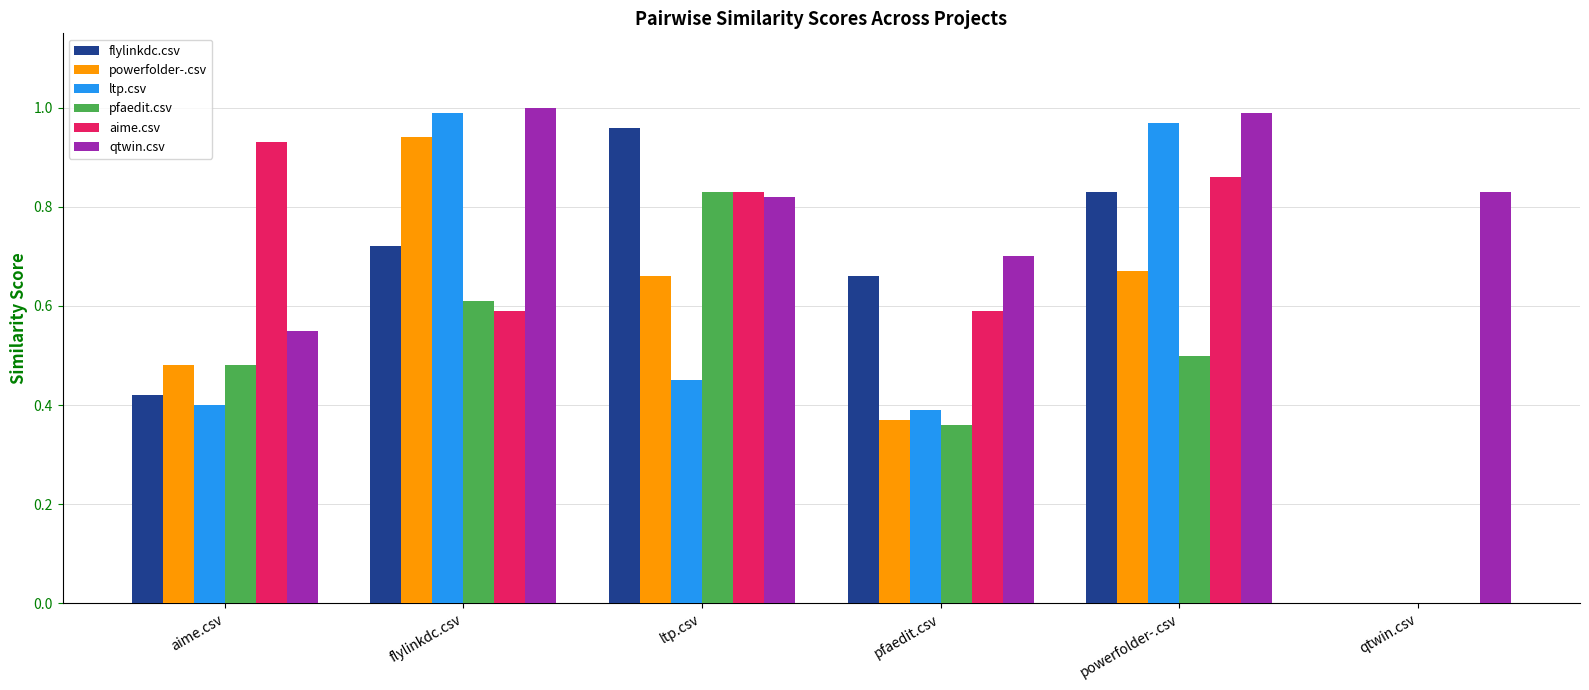

How many positive values does the aime.csv series have?

5